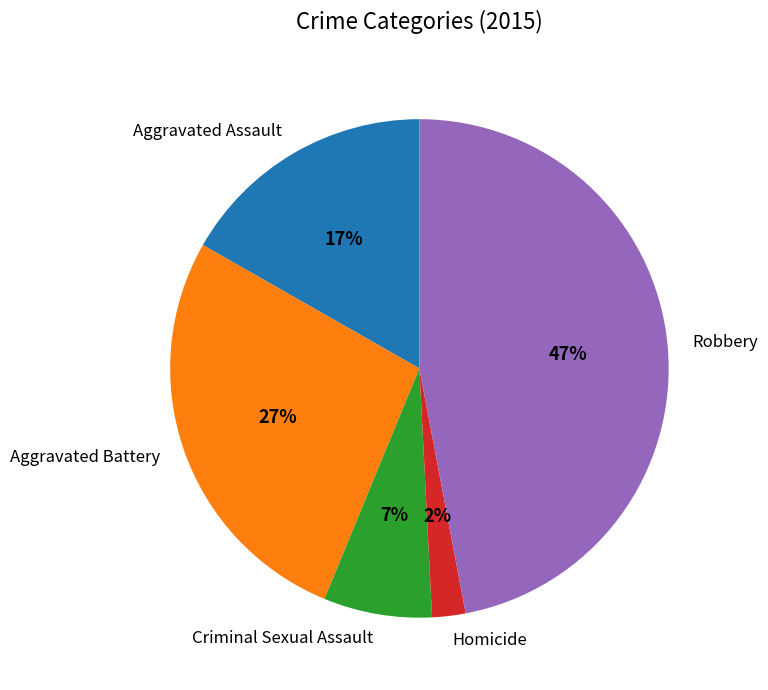

Approximately how many times larger is the value at Aggravated Battery compared to Aggravated Assault?

1.6